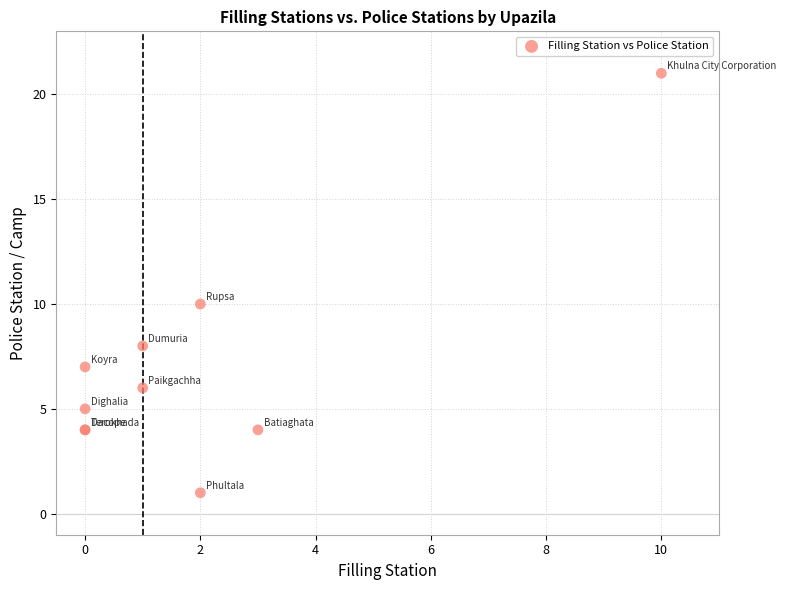

What Y value in the scatter plot is closest to 11?

10